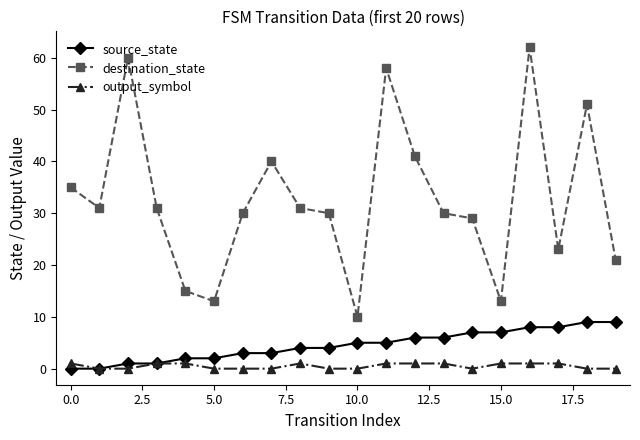

What is the lowest value of the destination_state series?

10